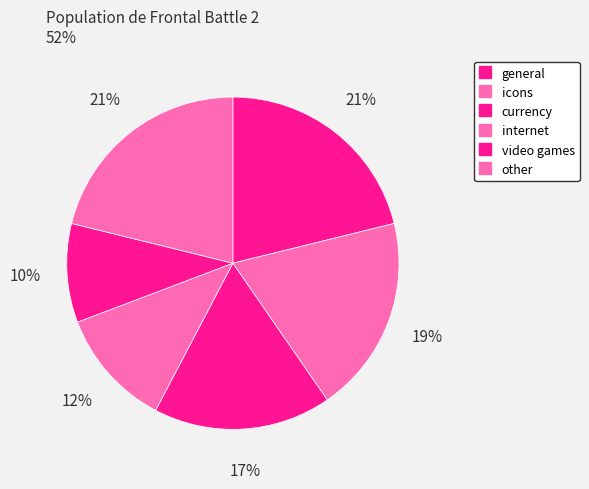

How many slices are in this pie chart?

6